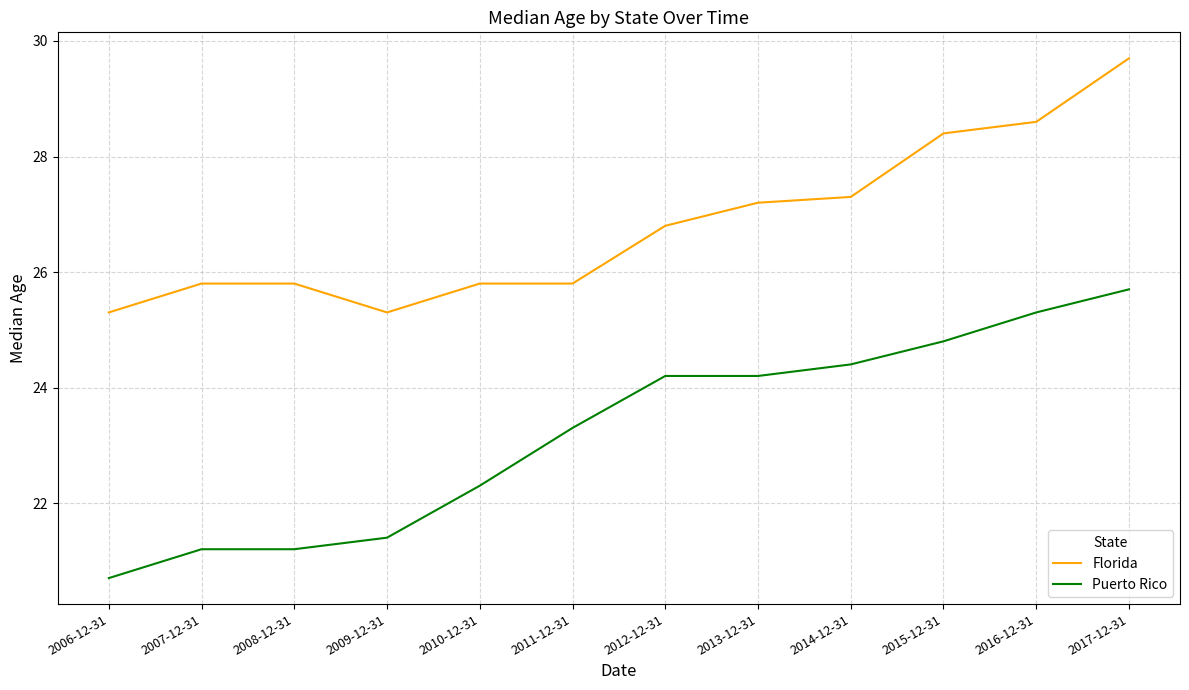

Which series has the largest range (max minus min)?

Puerto Rico